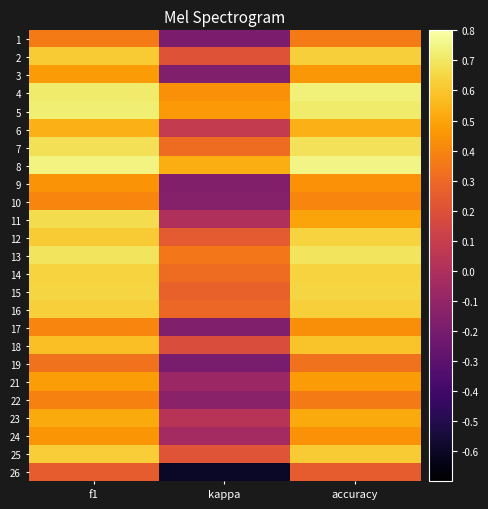

At which category is the sum across all series the highest?

f1